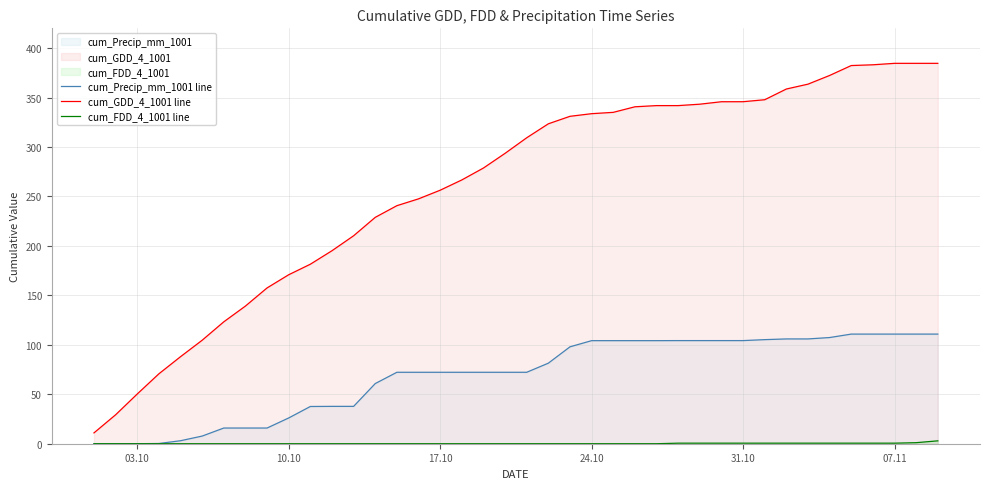

At how many categories does at least one series exceed 248?

24